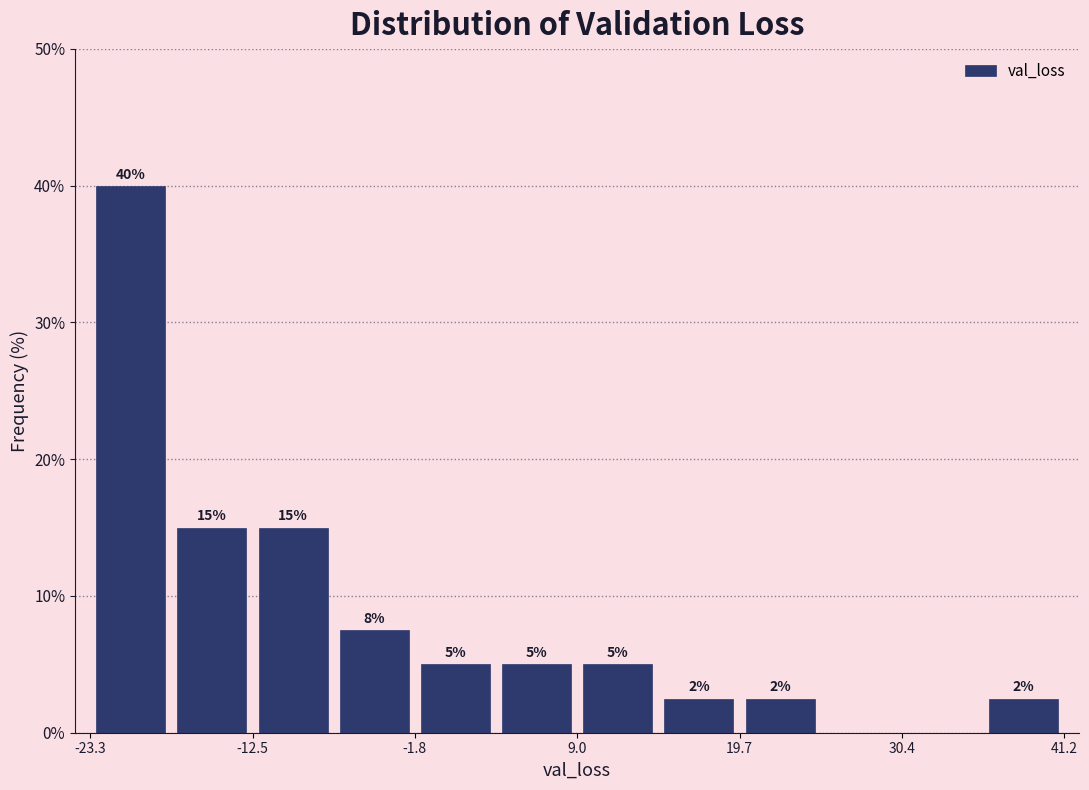

Read against the x-axis, roughly where is the centre of the tallest bar?

-20